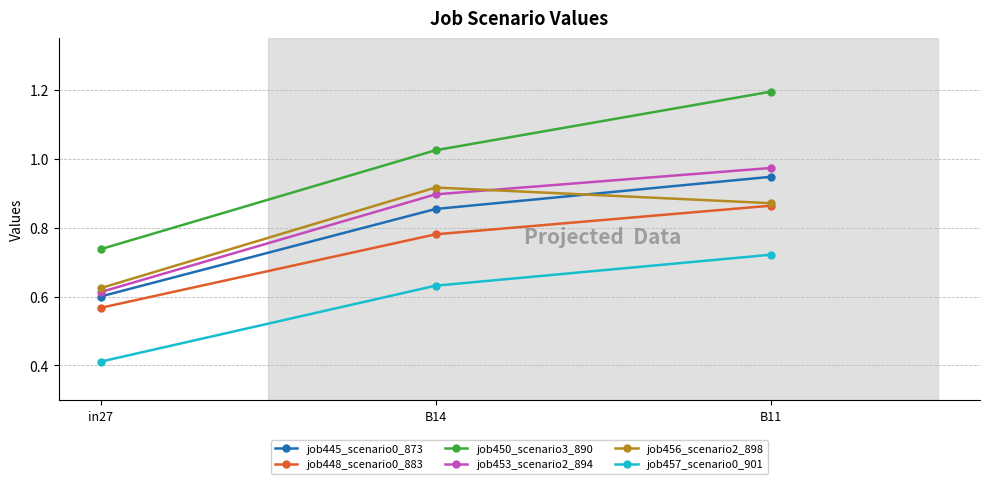

Where is job456_scenario2_898 nearest to the value 0?

in27